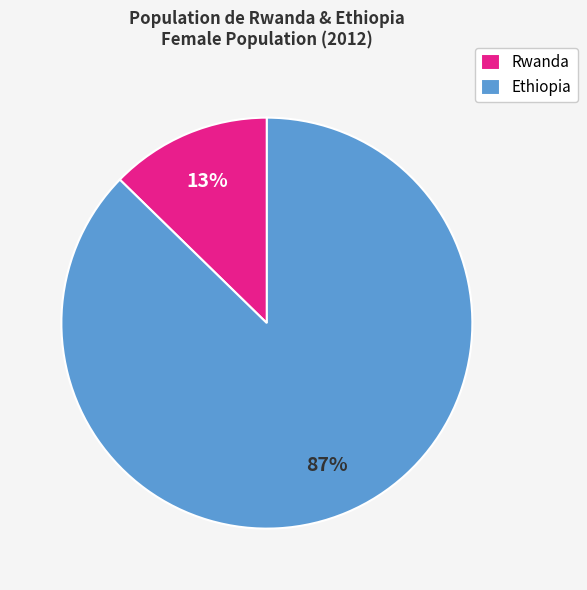

To the nearest percent, what portion does Rwanda represent?

13%